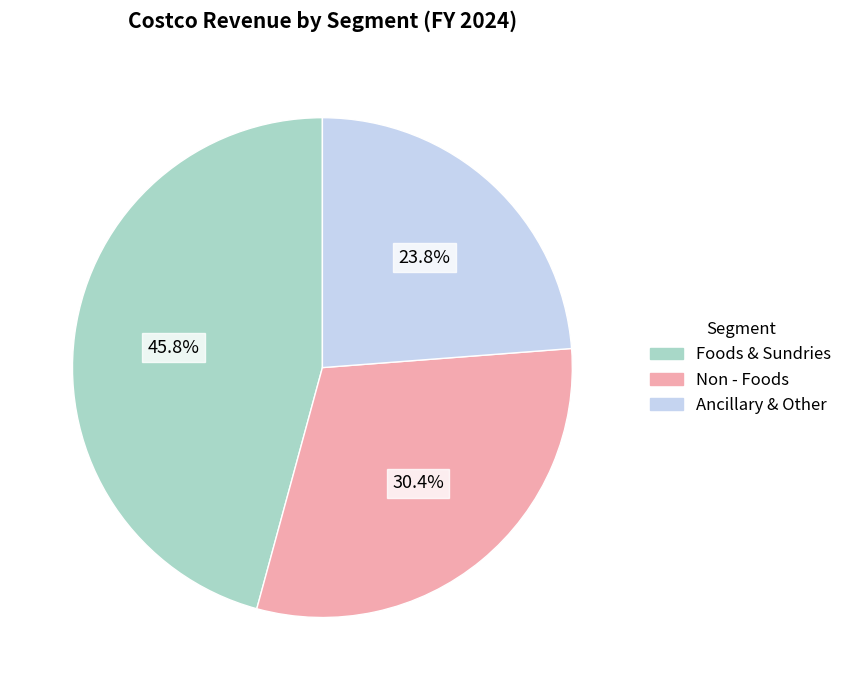

Is there a majority slice in this chart?

No